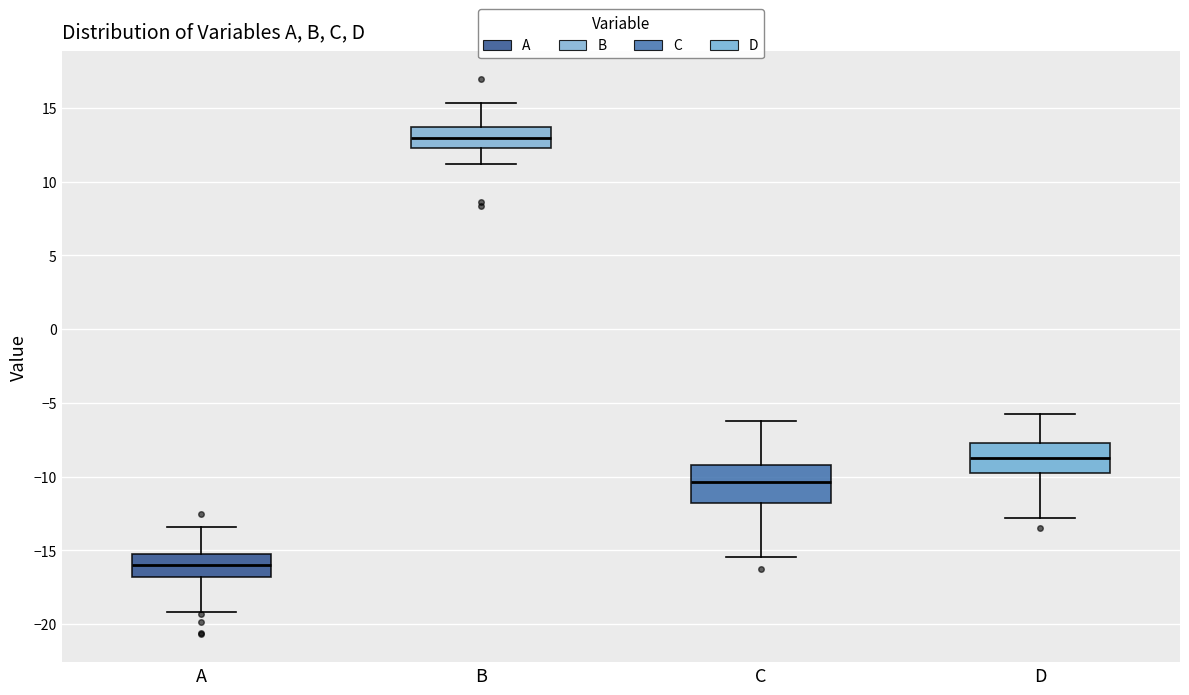

Reading left to right, transcribe this box plot: for each box, give where its median line is, the range the box spans, and where its two whiskers end, as read against the y-axis. The values are not printed on the chart, so give them approximately, as read against the axis.

A: median -16.0, box -17.0 to -15.0, whiskers -19.0 to -13.5
B: median 13.0, box 12.5 to 13.5, whiskers 11.0 to 15.5
C: median -10.5, box -12.0 to -9.0, whiskers -15.5 to -6.0
D: median -8.5, box -10.0 to -7.5, whiskers -13.0 to -5.5